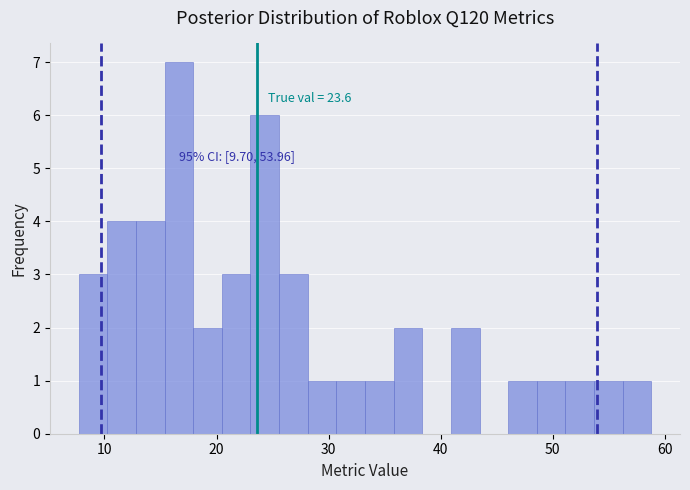

Around what value on the x-axis is the tallest bar? Give the approximate position of its centre, as read against the axis.

17